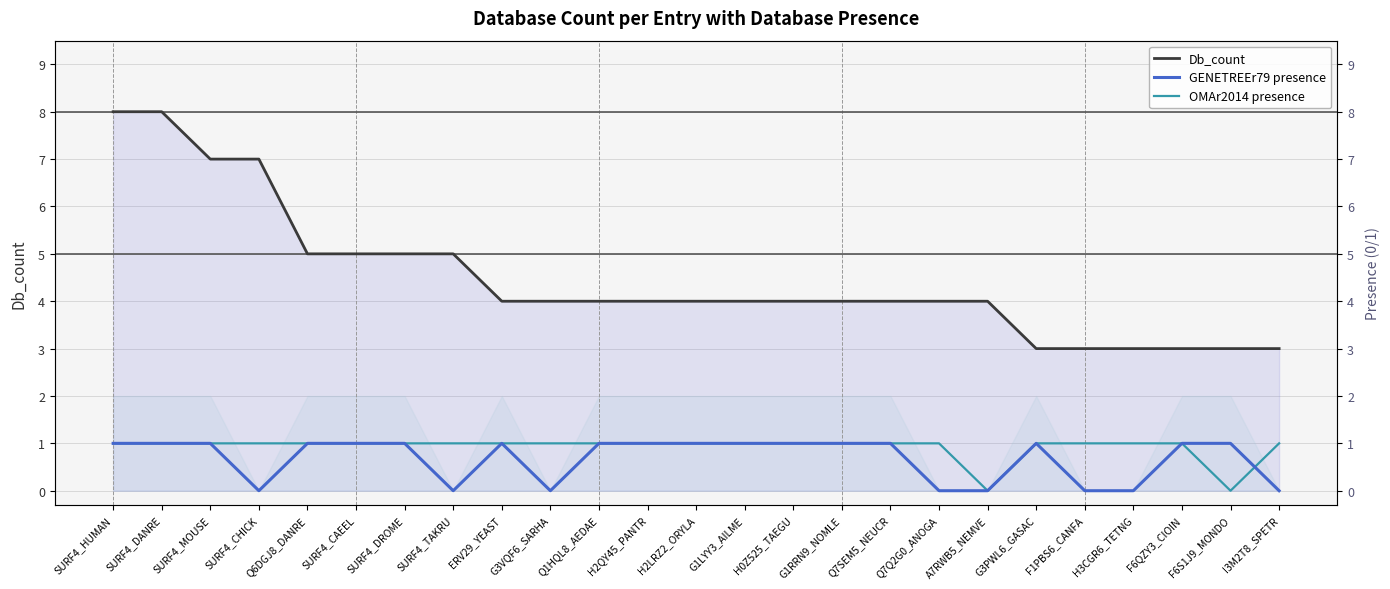

List the series in order of their peak value, highest first.

Db_count, GENETREEr79 presence, OMAr2014 presence